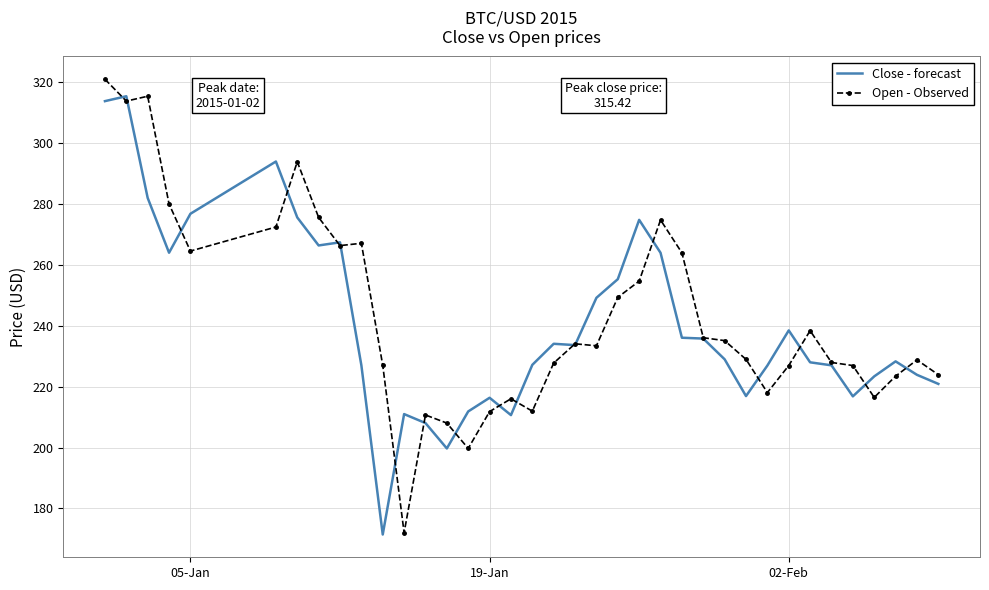

What is the highest value of the Open - Observed series?

321.0